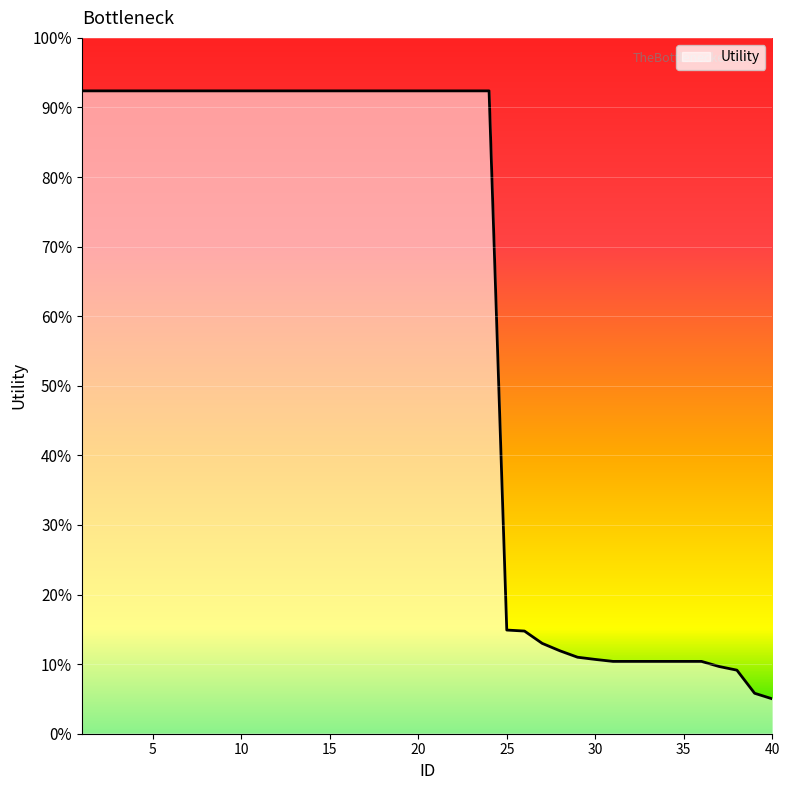

Does the chart have visible grid lines?

Yes